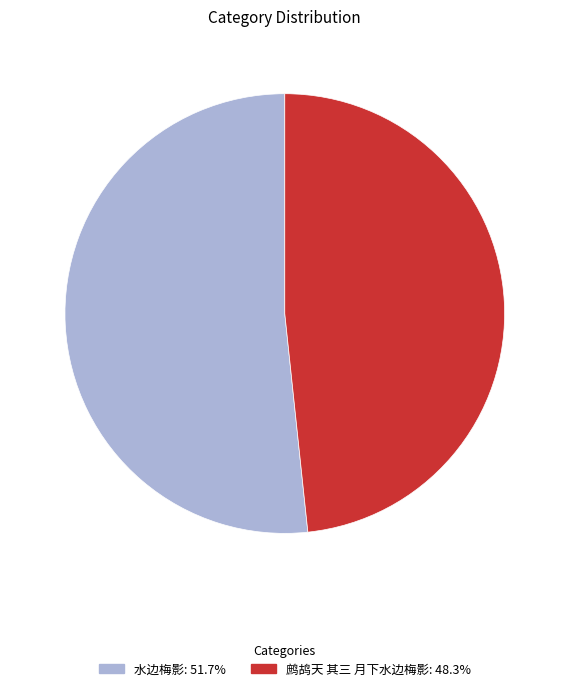

Do 鹧鸪天 其三 月下水边梅影 and 水边梅影 together represent more than half of the pie?

Yes